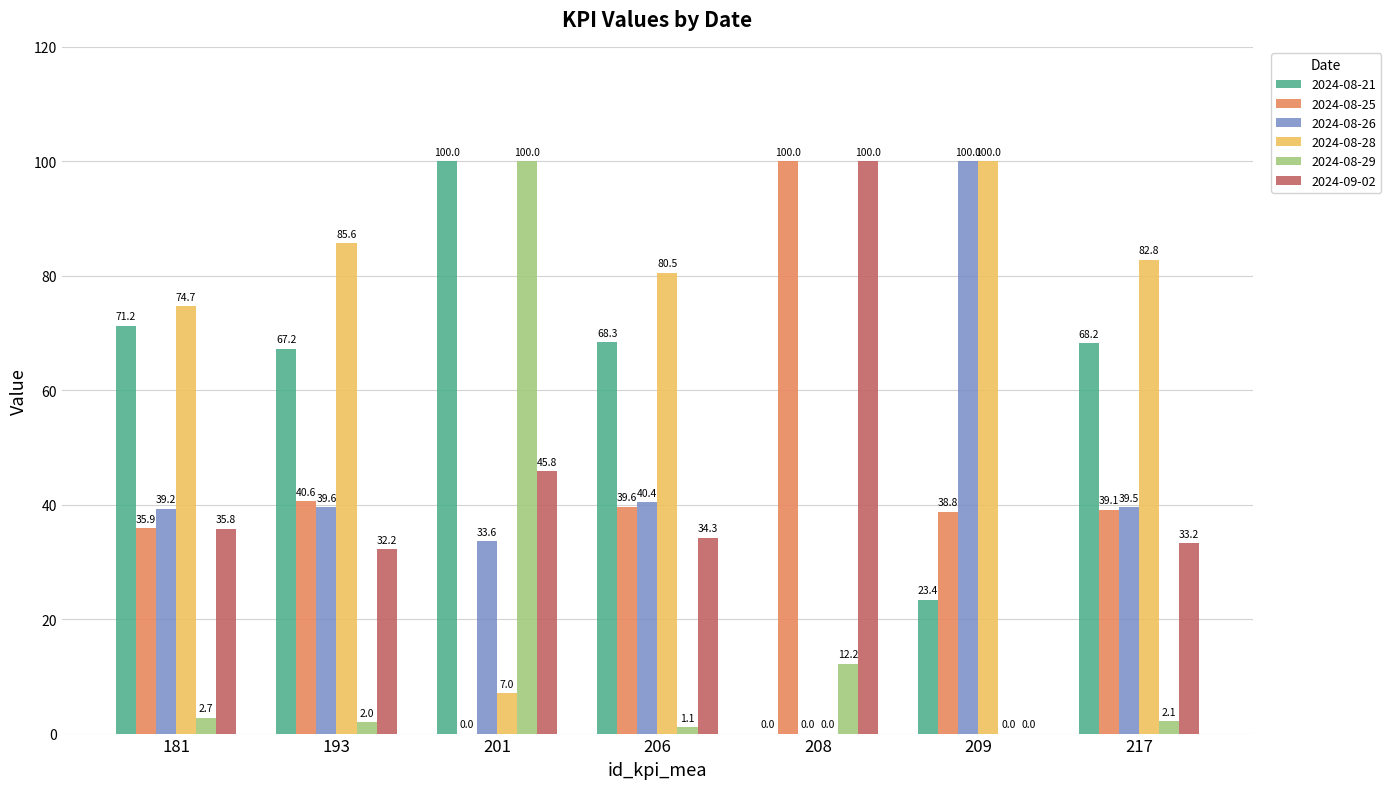

How many groups of bars are there?

7